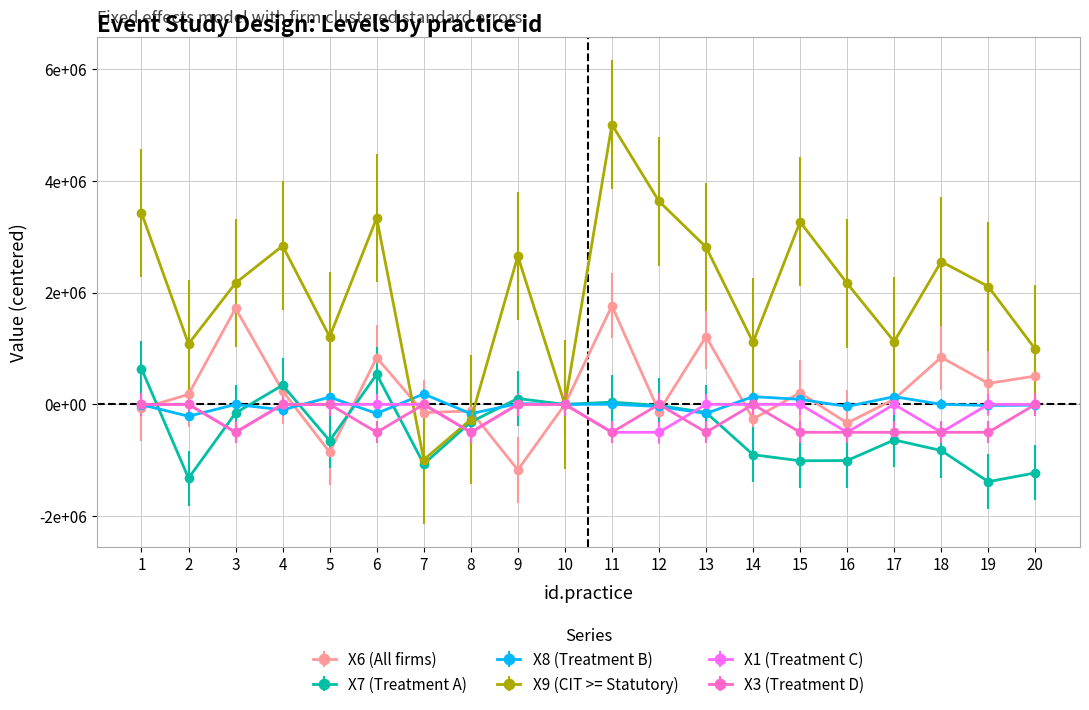

Reading left to right, extract all data points from this chart.

X6: -71800.0	178700.0	1719100.0	240700.0	-855600.0	836600.0	-147300.0	-119100.0	-1173300.0	0.0	1762900.0	-128100.0	1213800.0	-261500.0	207900.0	-333800.0	92600.0	842800.0	375300.0	507400.0
X7: 639200.0	-1320300.0	-153900.0	343200.0	-650800.0	537700.0	-1068200.0	-315500.0	104600.0	0.0	40500.0	-19900.0	-145600.0	-900700.0	-1009600.0	-1005200.0	-636900.0	-825400.0	-1384200.0	-1226200.0
X8: -6000.0	-212000.0	-2000.0	-98000.0	129000.0	-162000.0	186000.0	-167000.0	14000.0	0.0	2000.0	-38000.0	-163000.0	139000.0	90000.0	-37000.0	138000.0	1000.0	-20000.0	-14000.0
X9: 3427100.0	1082250.0	2171150.0	2837800.0	1209650.0	3335050.0	-991100.0	-272000.0	2654050.0	0.0	5006600.0	3635050.0	2815500.0	1110450.0	3266850.0	2165850.0	1124550.0	2556100.0	2109200.0	987100.0
X1: 0.0	0.0	-500000.0	0.0	0.0	0.0	0.0	-500000.0	0.0	0.0	-500000.0	-500000.0	0.0	0.0	0.0	-500000.0	0.0	-500000.0	0.0	0.0
X3: 0.0	0.0	-500000.0	0.0	0.0	-500000.0	0.0	-500000.0	0.0	0.0	-500000.0	0.0	-500000.0	0.0	-500000.0	-500000.0	-500000.0	-500000.0	-500000.0	0.0